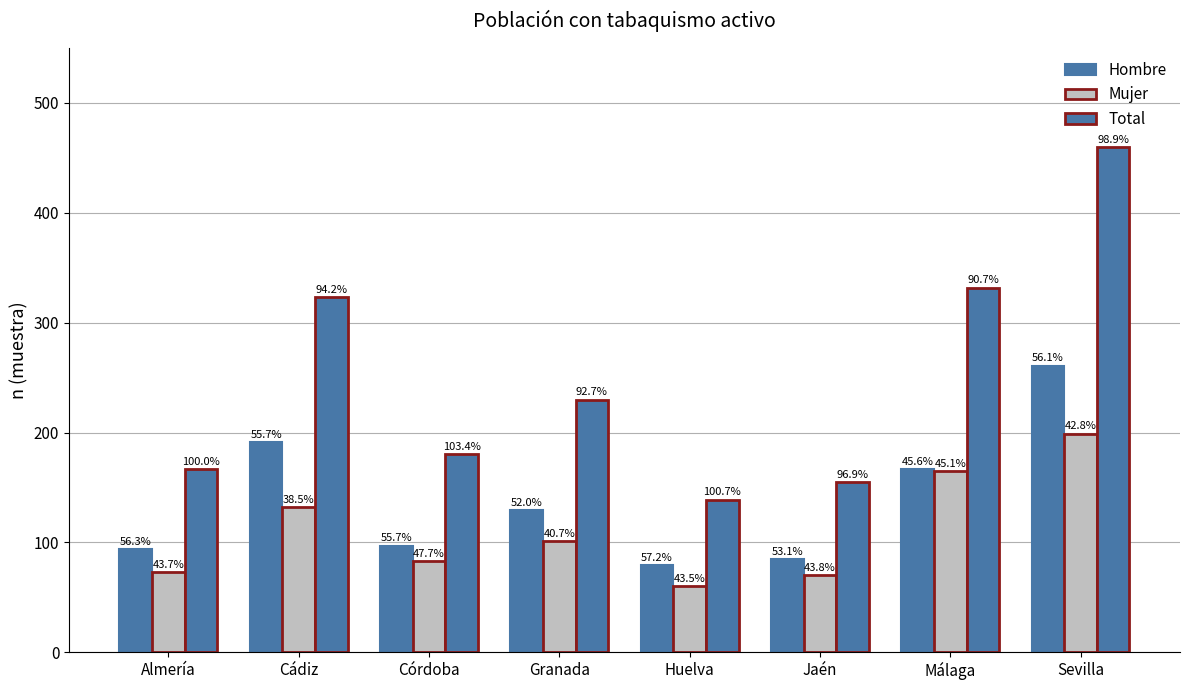

Which series has the widest spread of values?

Total